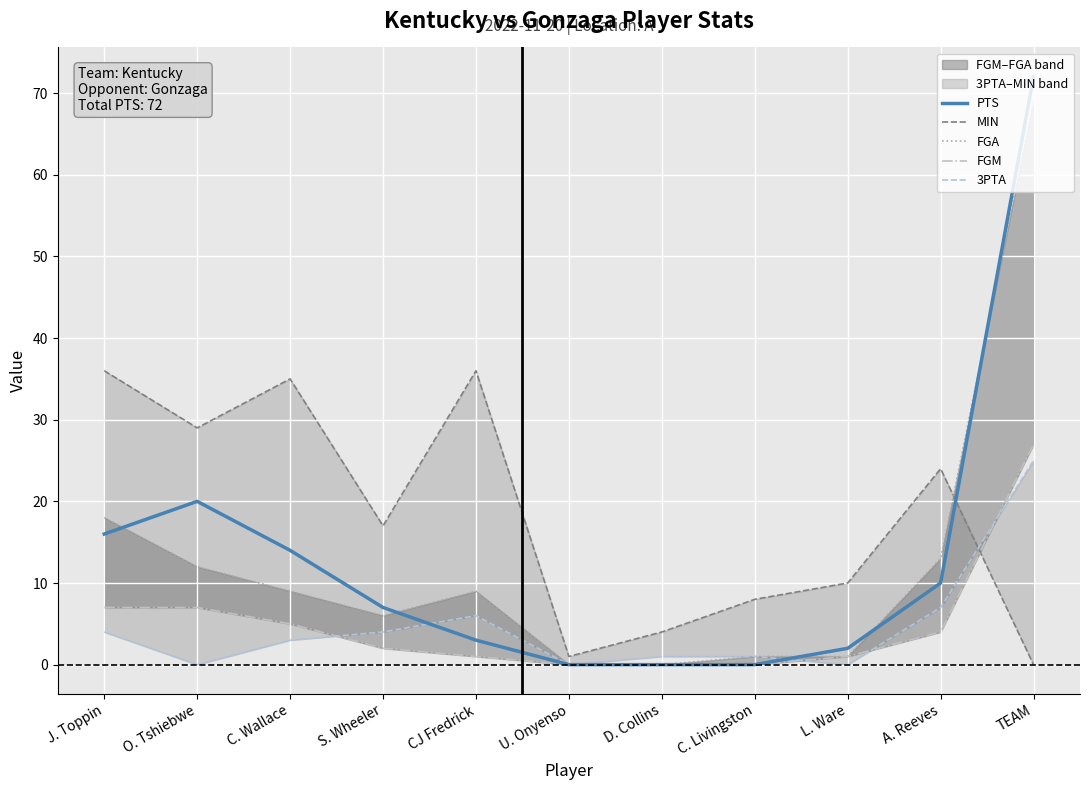

The FGM series shows 0 at C. Livingston. True or false?

True